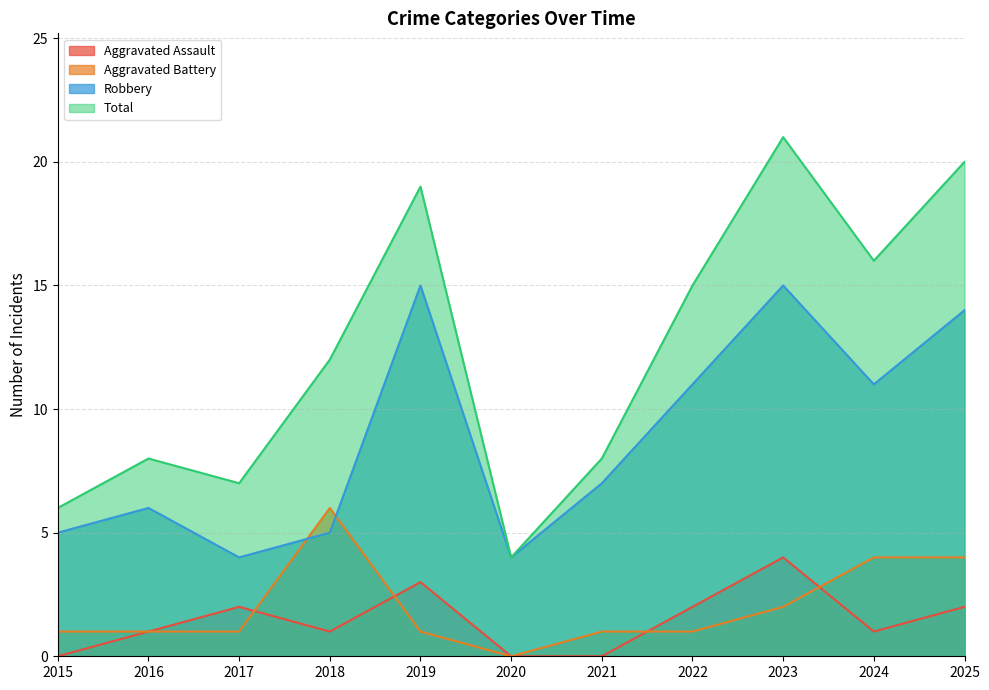

The value of Aggravated Assault at 2019 is 5. True or false?

False